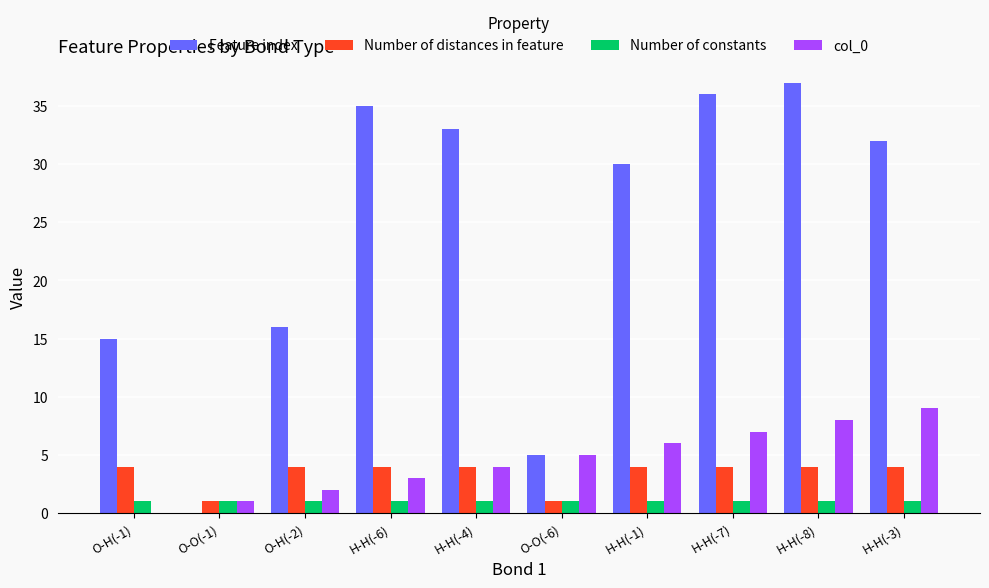

How many distinct data groups are displayed?

4